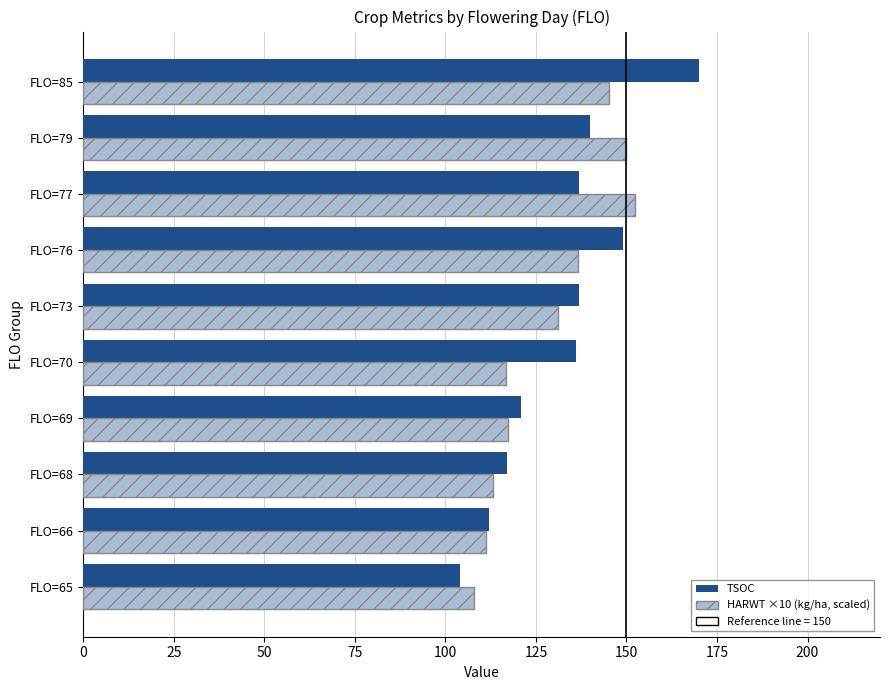

At which category is the sum across all series the highest?

FLO=85